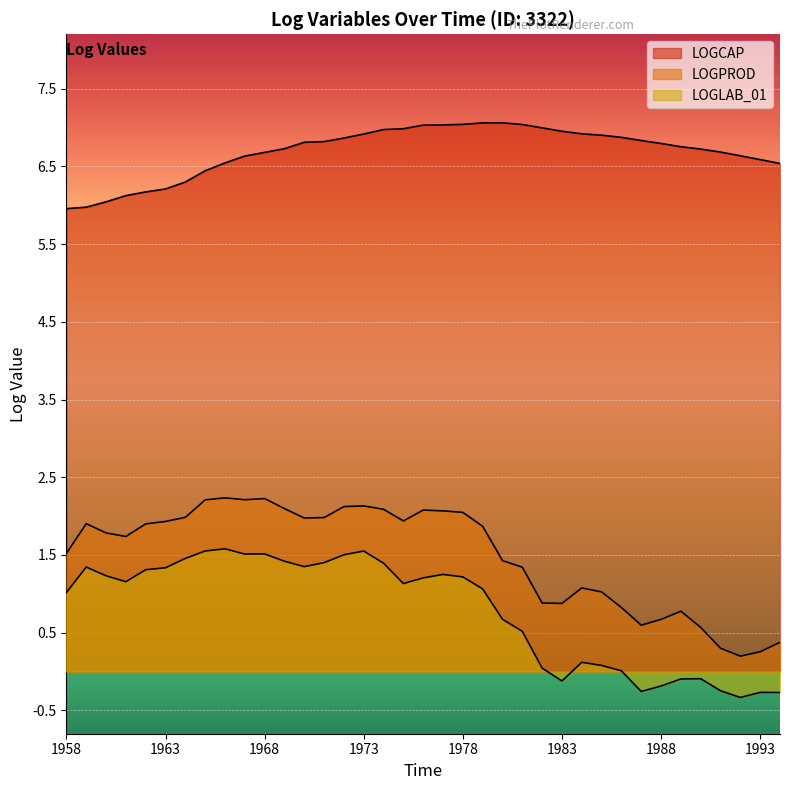

In LOGLAB_01, how many points are higher than both neighbors (excluding endpoints)?

8